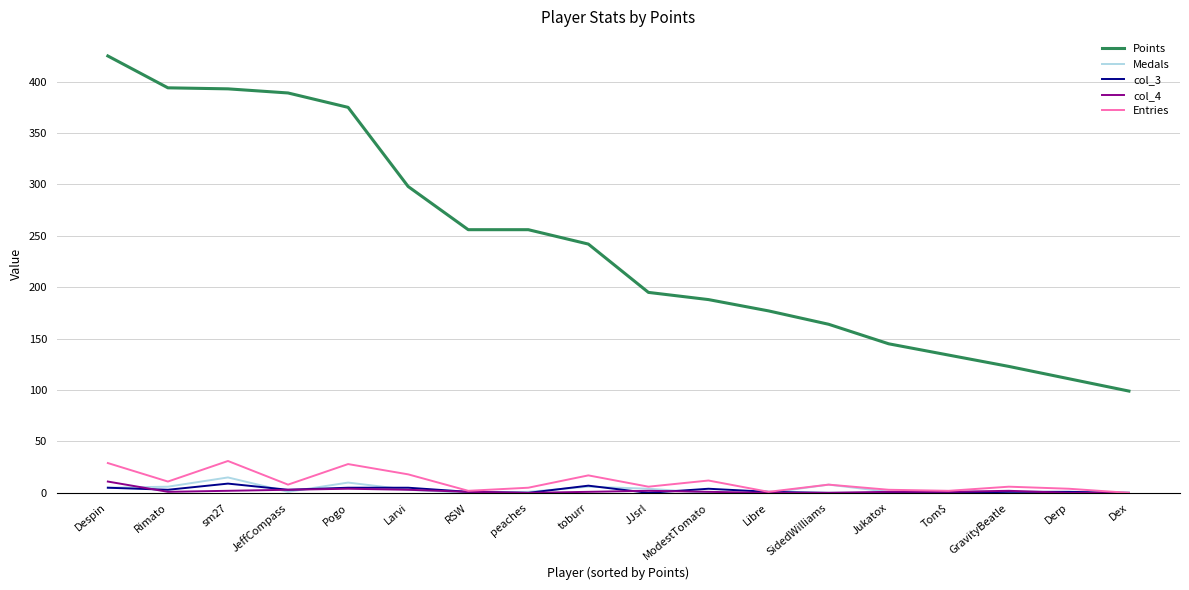

True or false: col_4 has more than 1 points higher than both neighbors.

True